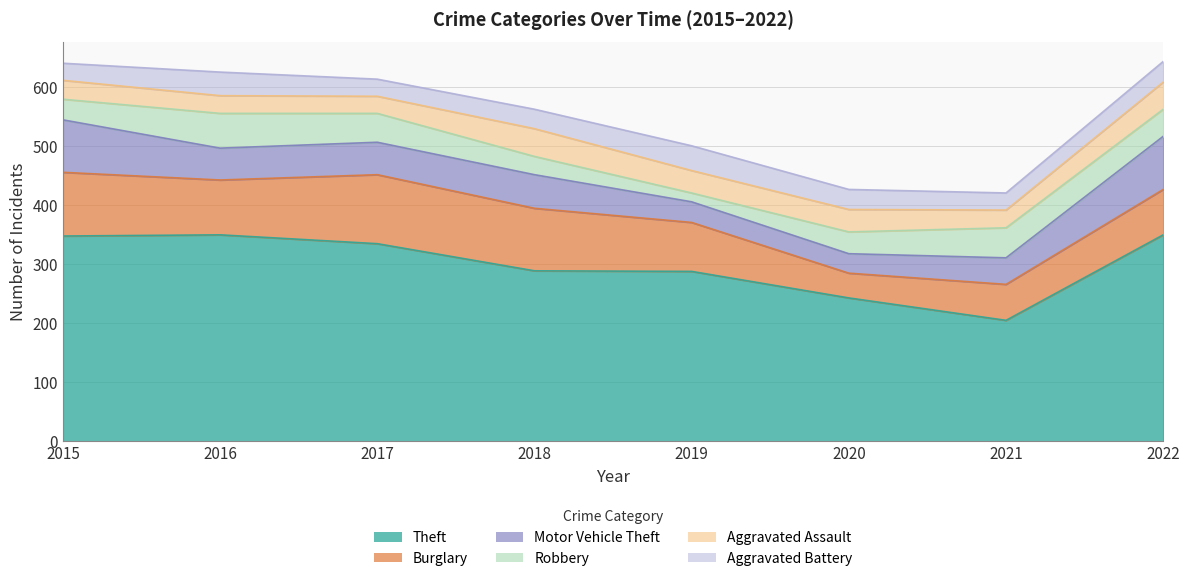

True or false: Aggravated Assault has a value of 38 at 2020.

True